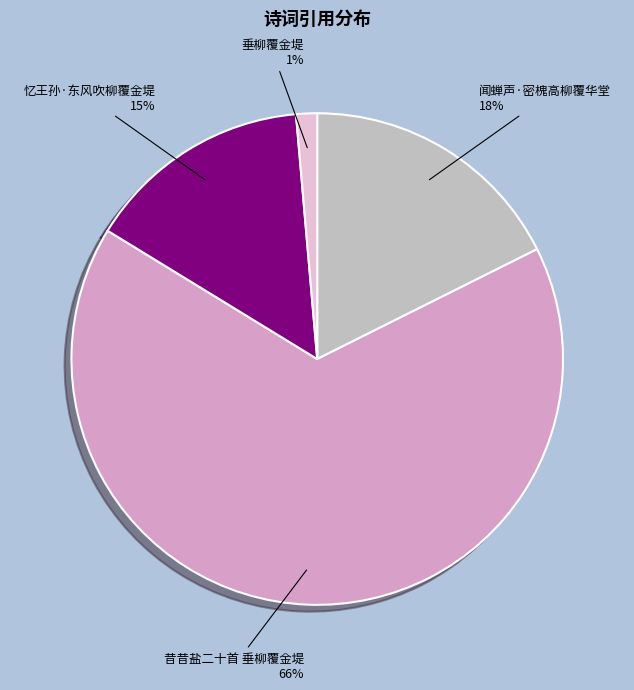

Is the sum of 闻蝉声·密槐高柳覆华堂 and 忆王孙·东风吹柳覆金堤 greater than half?

No